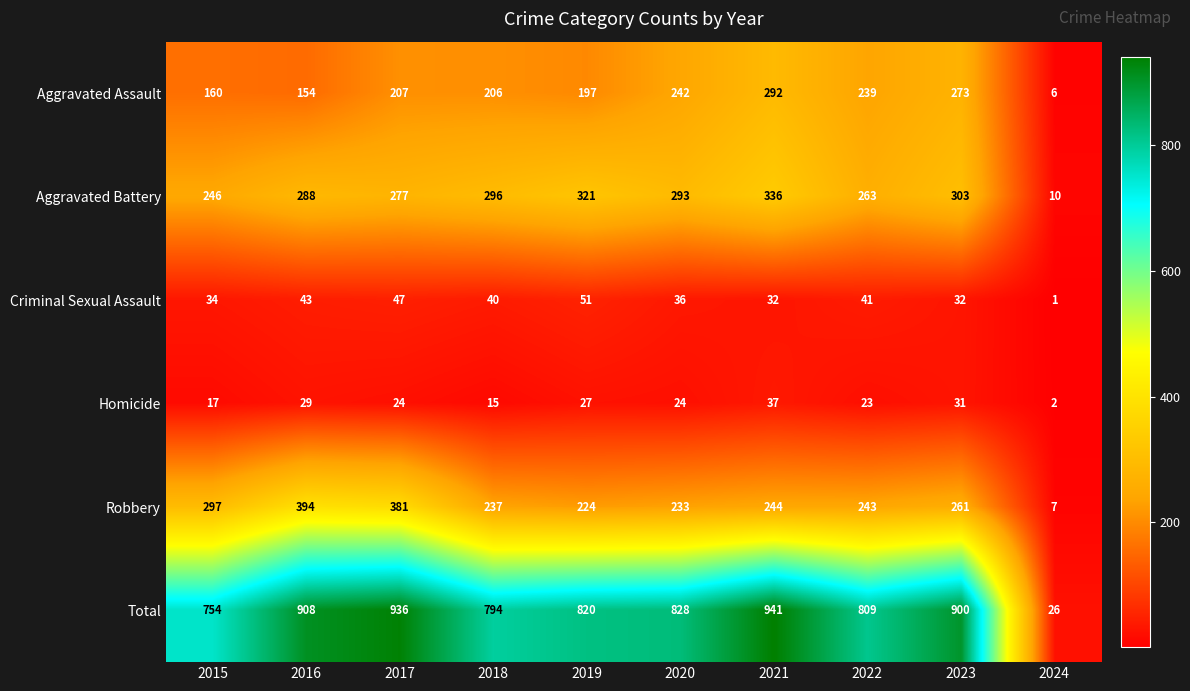

What is the total value across all series at 2018?

1588